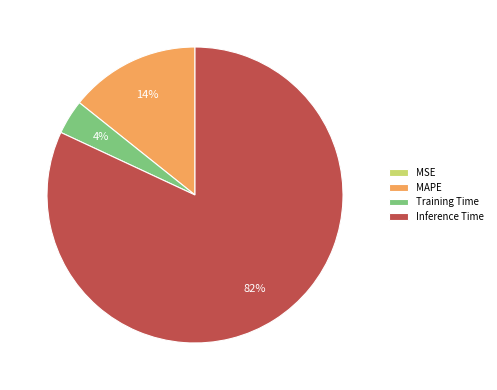

The Training Time slice represents 4% of the pie. True or false?

True